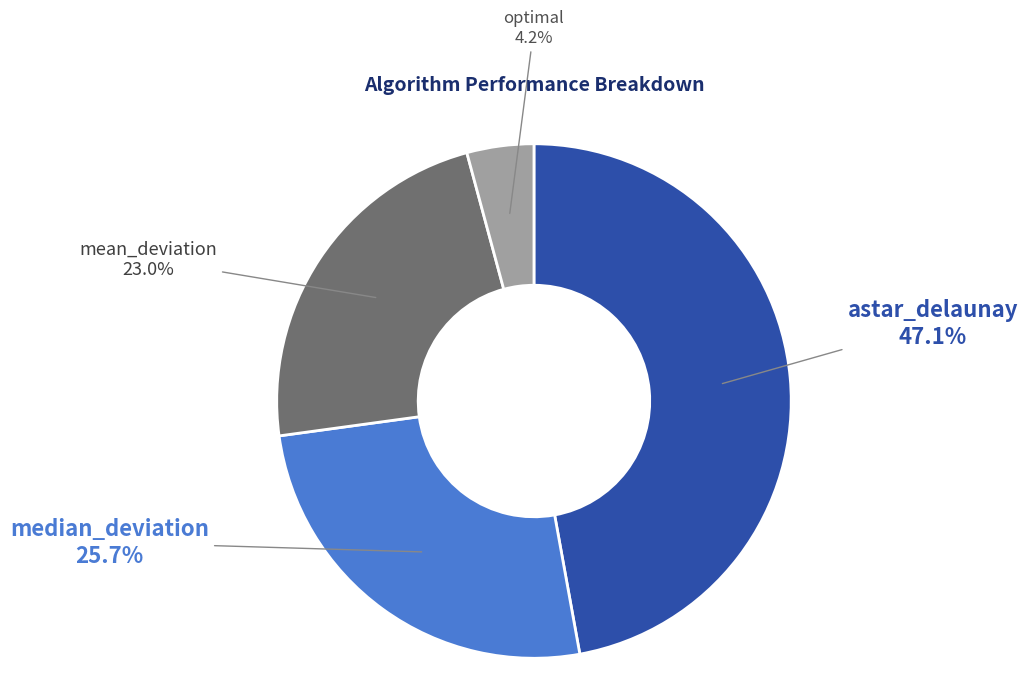

Between median_deviation and optimal, which is larger?

median_deviation